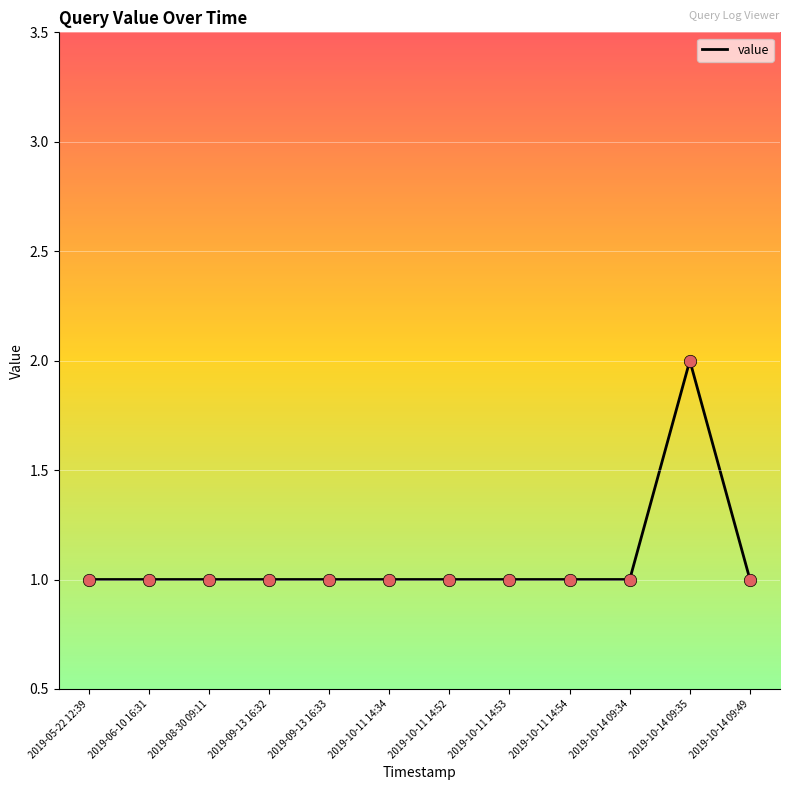

What is the change in value from 2019-08-30 09:11 to 2019-10-14 09:35?

+1